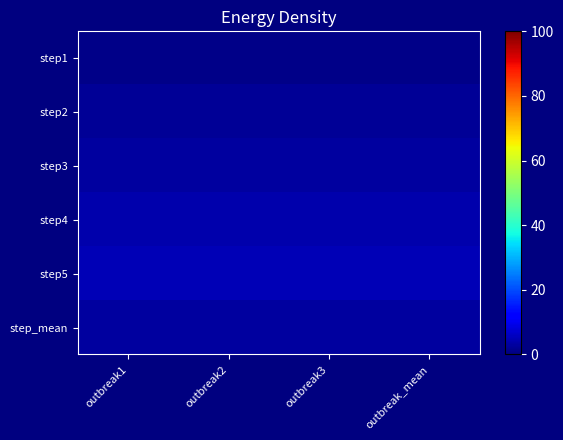

Between outbreak3 and outbreak1, which is larger?

outbreak3